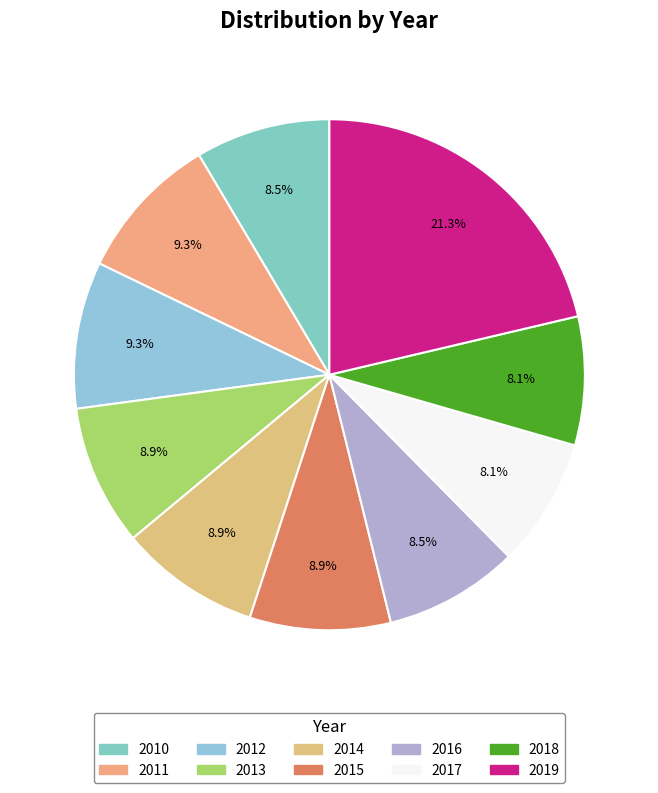

Does any single category account for the majority?

No